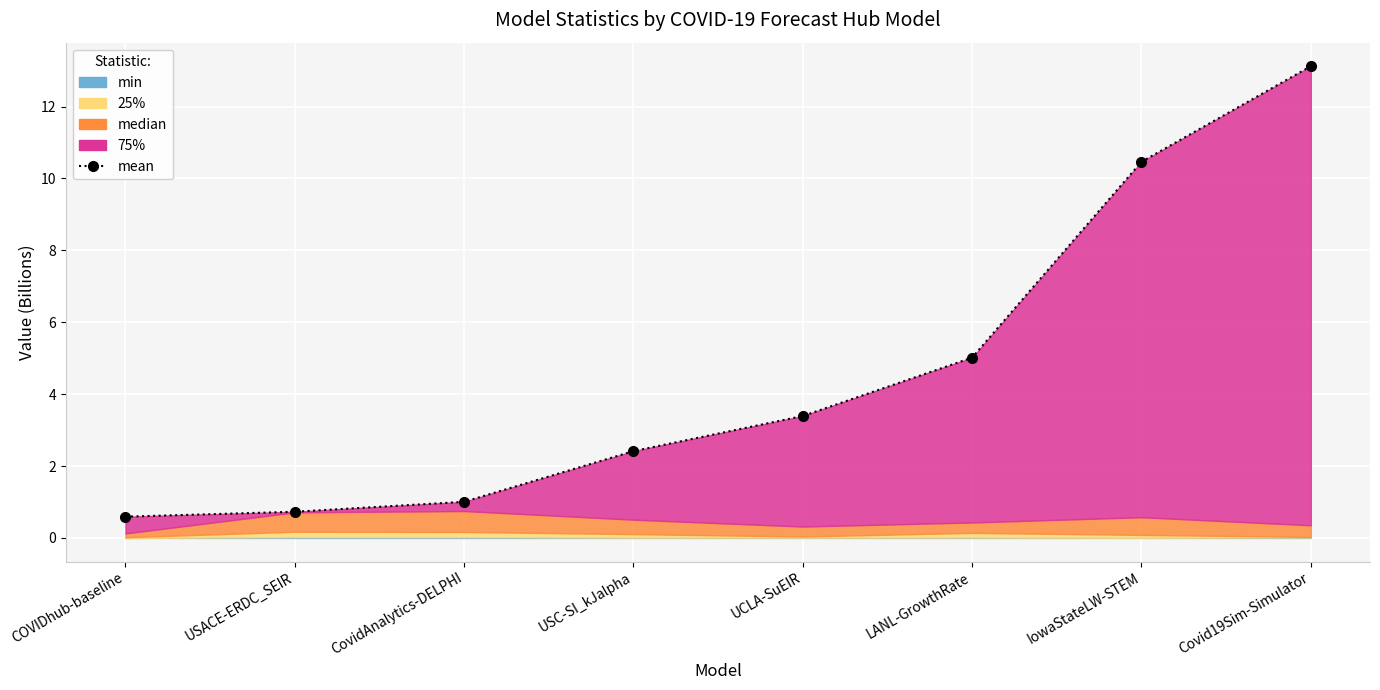

List the labels in order of value, largest first.

Covid19Sim-Simulator, IowaStateLW-STEM, LANL-GrowthRate, UCLA-SuEIR, USC-SI_kJalpha, CovidAnalytics-DELPHI, USACE-ERDC_SEIR, COVIDhub-baseline